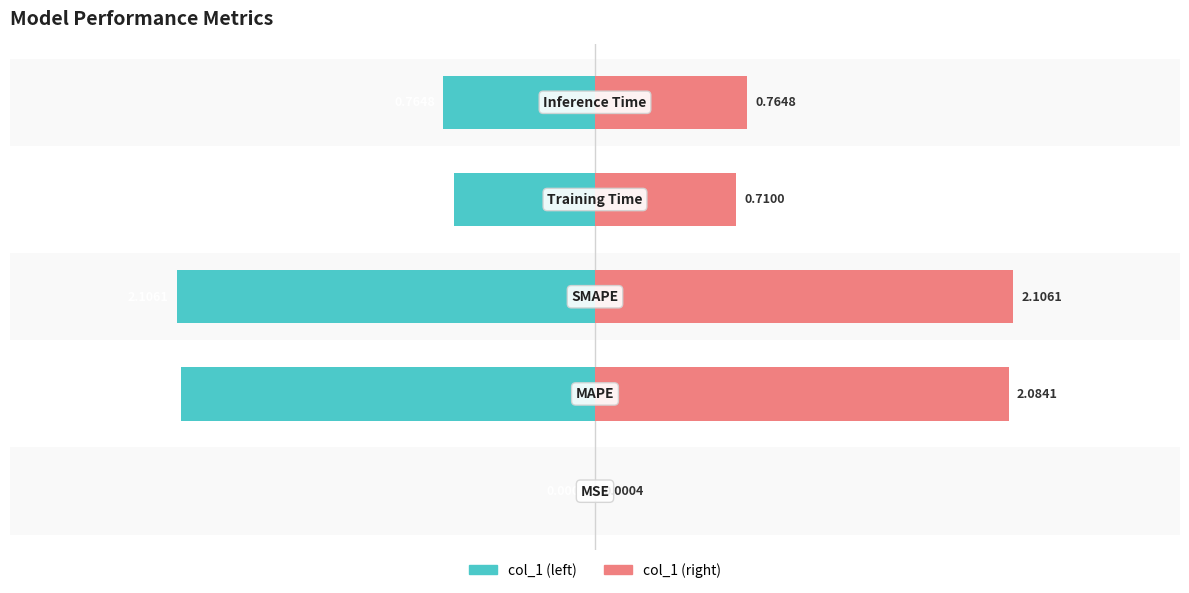

How many series are shown in this chart?

2